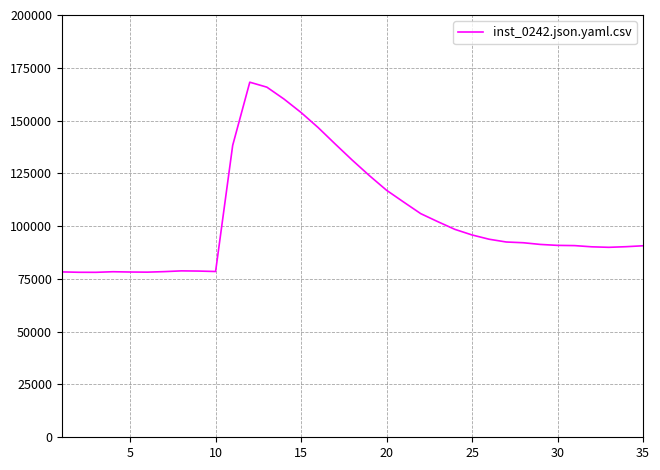

True or false: there are more than 2 points higher than both neighbors.

True